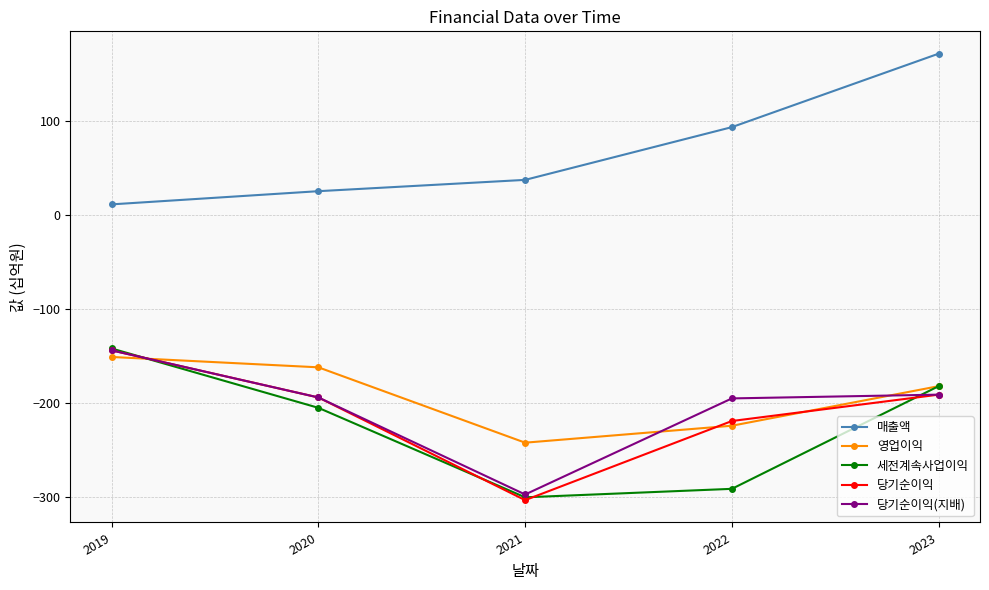

Is the value of 당기순이익(지배) at 2023 greater than the value of 매출액 at 2020?

No